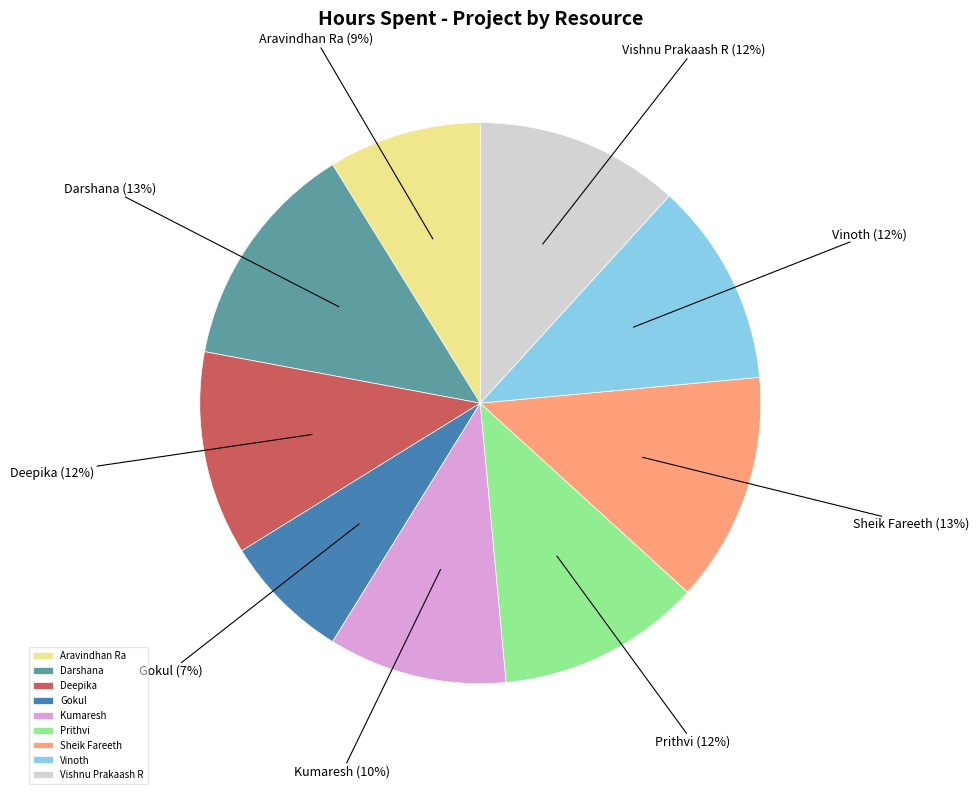

Which slice is the smallest?

Gokul